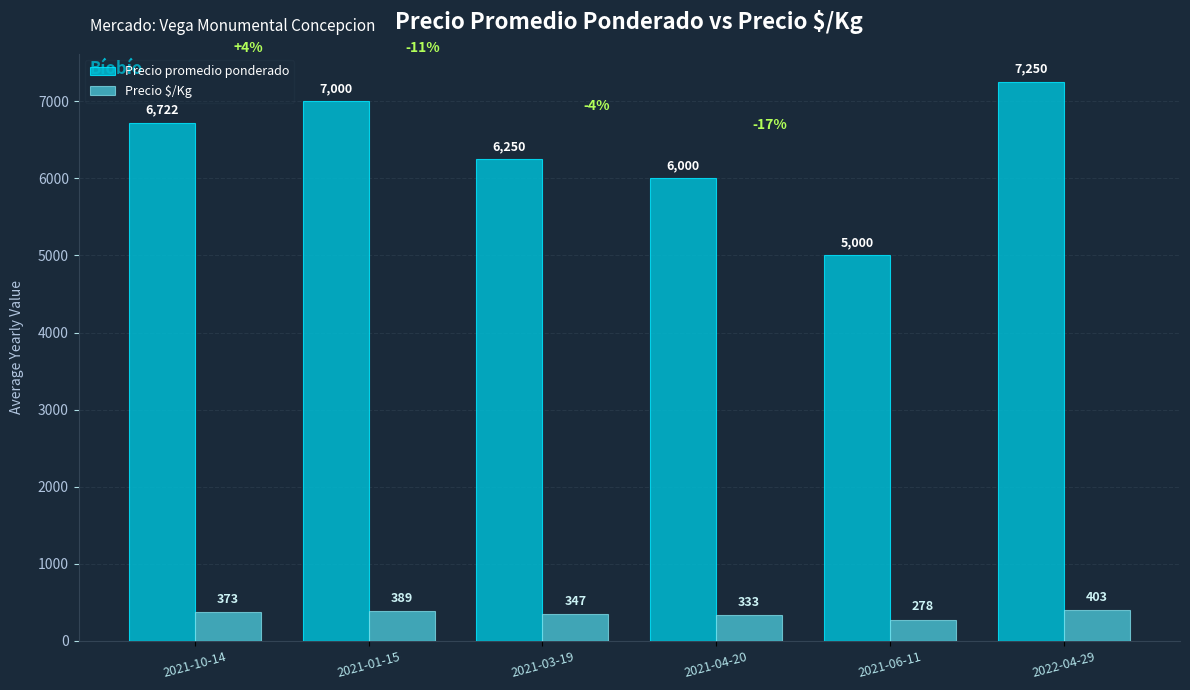

Does the chart contain stacked bars?

No